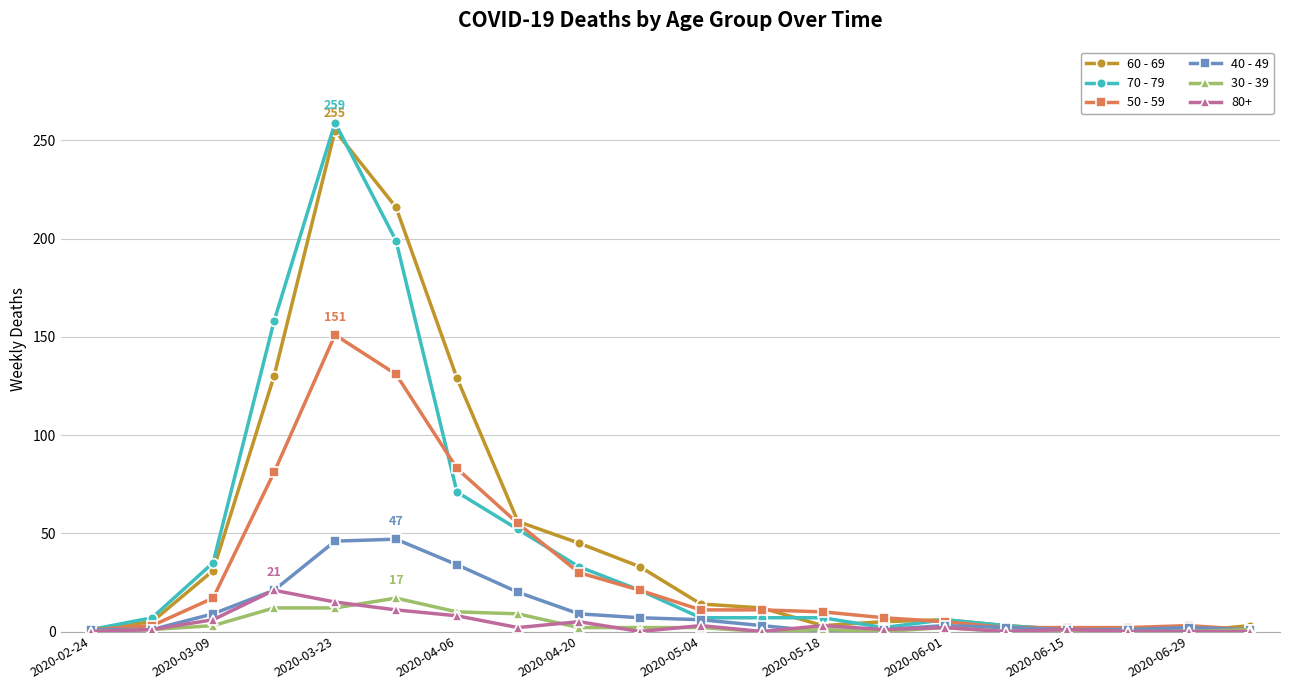

Does the chart display data point markers on the line(s)?

Yes